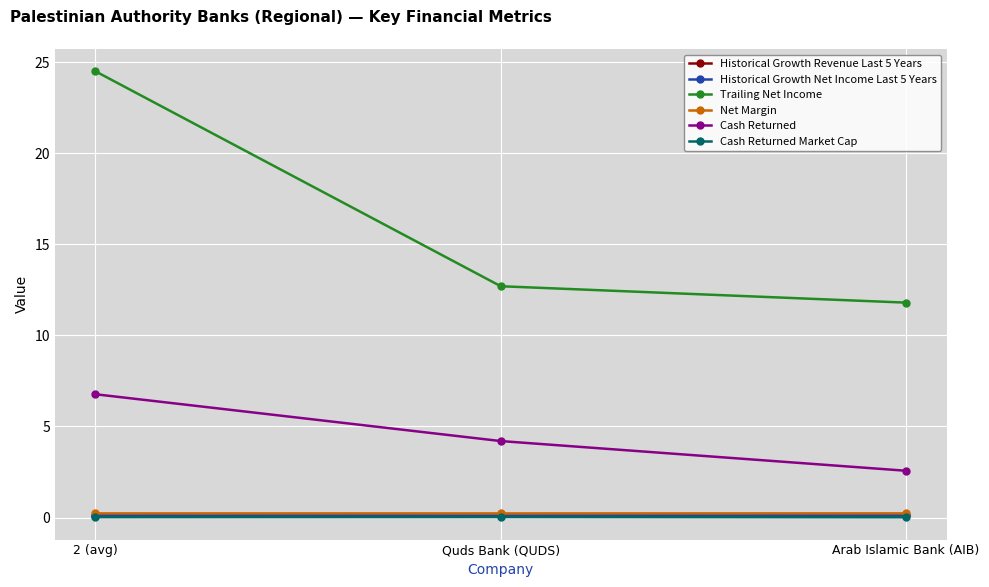

Between 2 (avg) and Arab Islamic Bank (AIB), which series saw the biggest shift?

Trailing Net Income